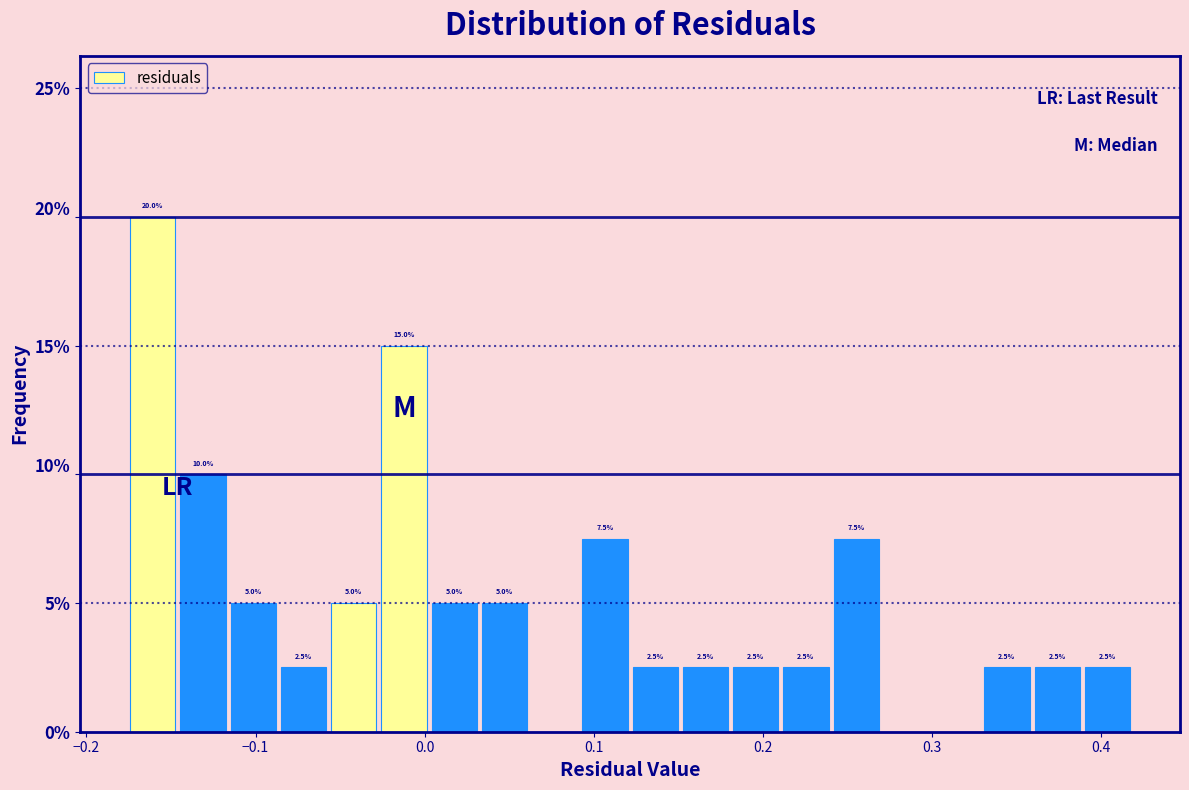

Read against the x-axis, roughly where is the centre of the tallest bar?

-0.16